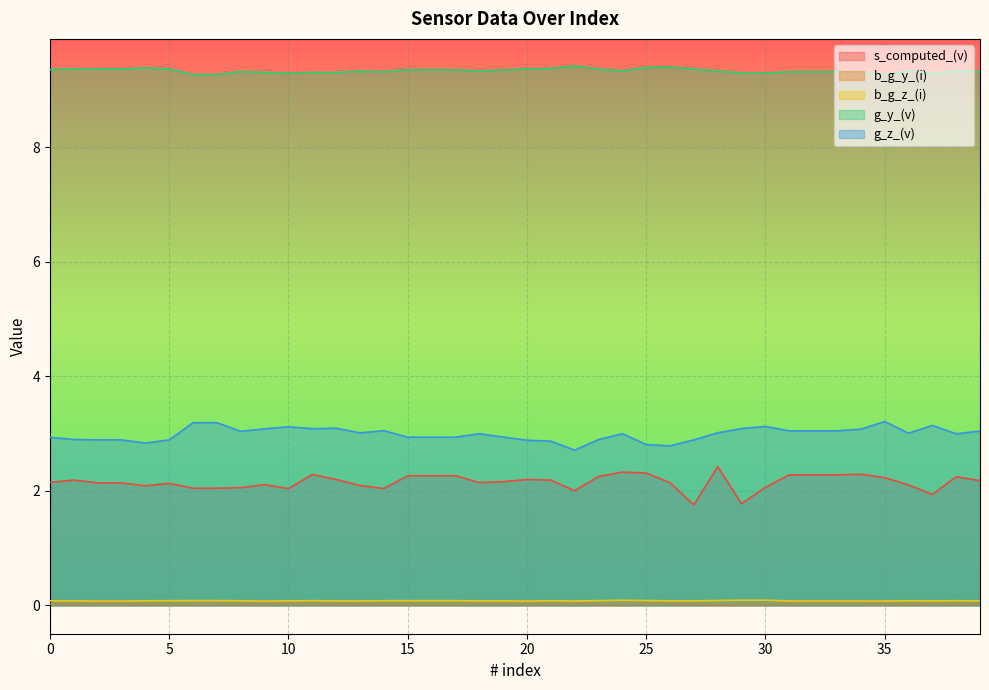

At which category does s_computed_(v) reach its first local valley?

4